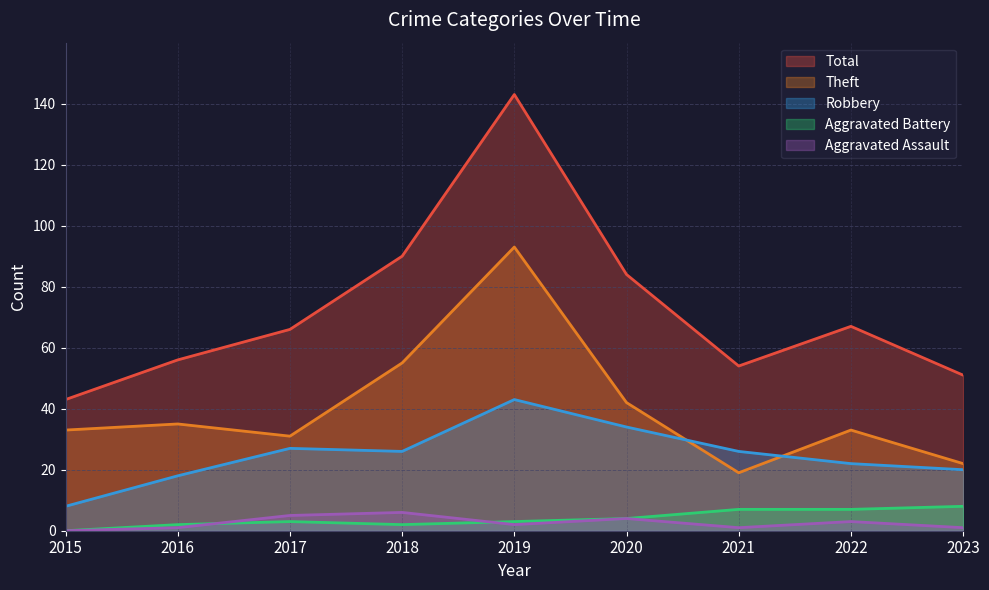

Which category has the highest value in the Aggravated Battery series?

2023